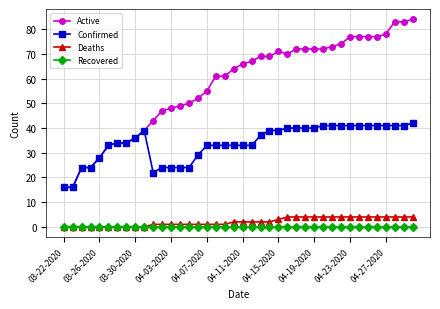

List the series in order of their peak value, highest first.

Active, Confirmed, Deaths, Recovered